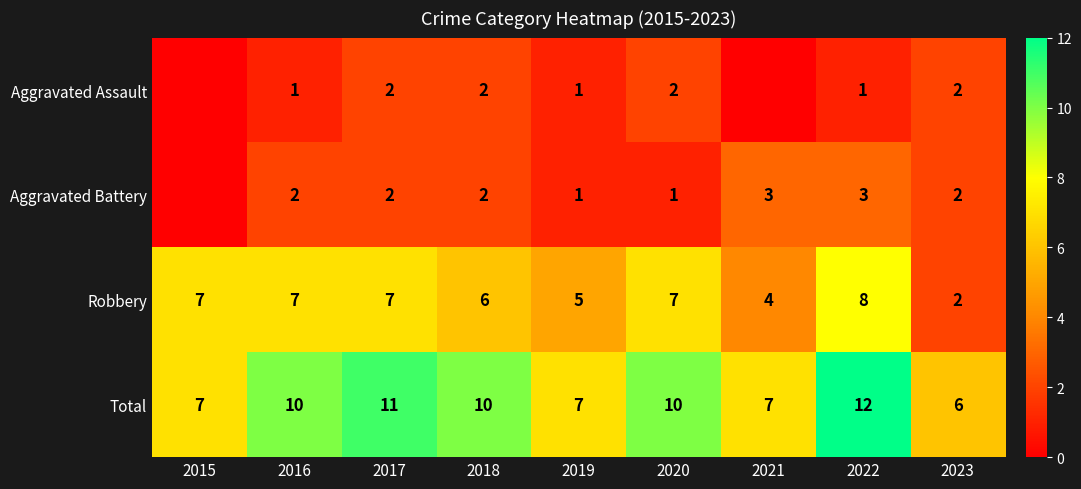

How many Robbery values are between 5 and 7?

6